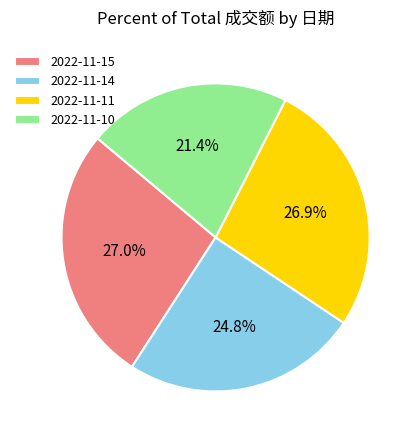

Which slice is the smallest?

2022-11-10